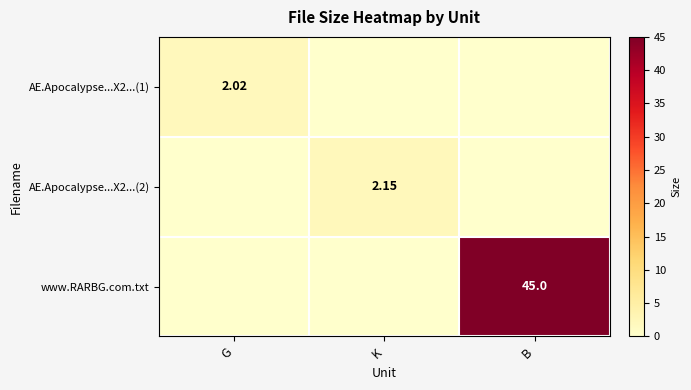

What is the difference between the www.RARBG.com.txt values at B and G?

45.0